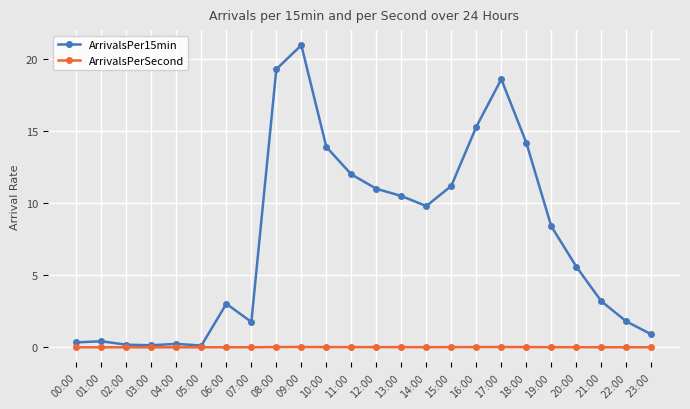

Does the chart display data point markers on the line(s)?

Yes